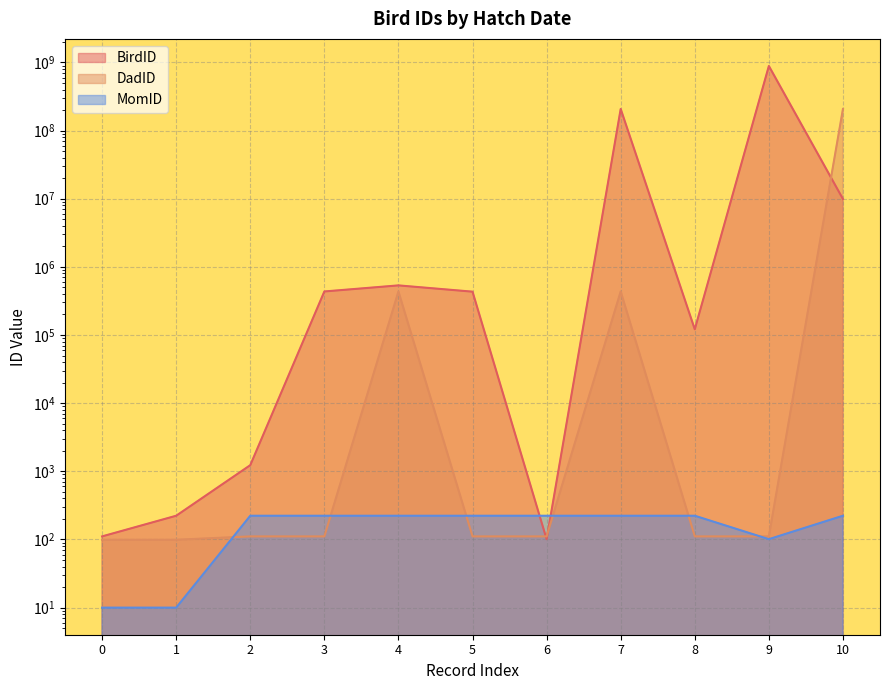

What is the average value of the MomID series?

173